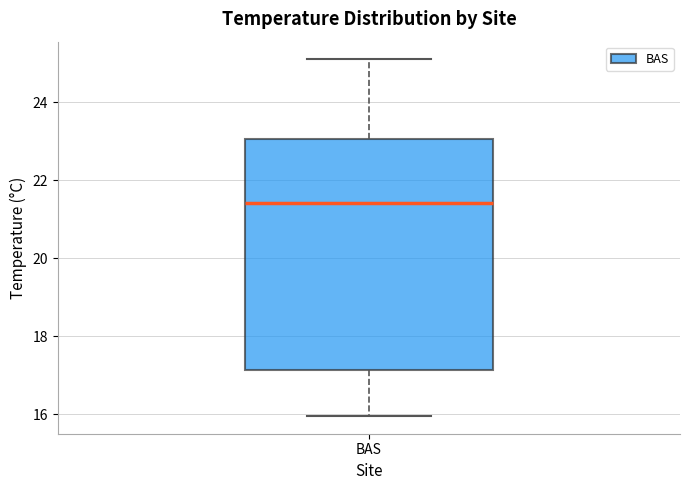

Transcribe this box plot: give where the median line is, the range the box spans, and where the two whiskers end, as read against the y-axis. The values are not printed on the chart, so give them approximately, as read against the axis.

median 21.4, box 17.2 to 23.0, whiskers 16.0 to 25.0